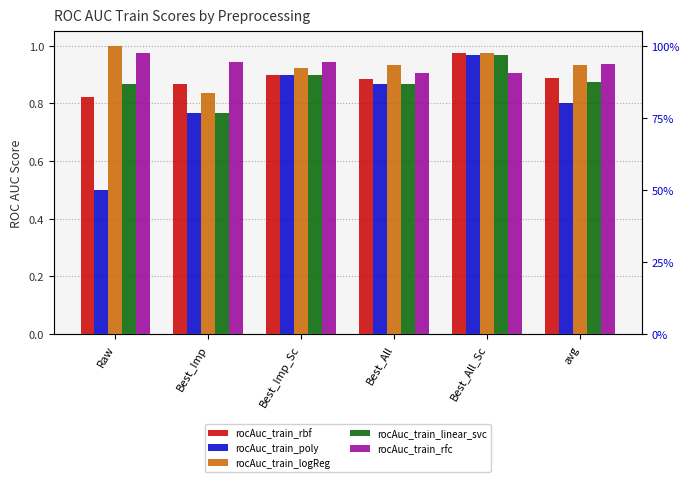

What is the smallest value displayed?

0.5